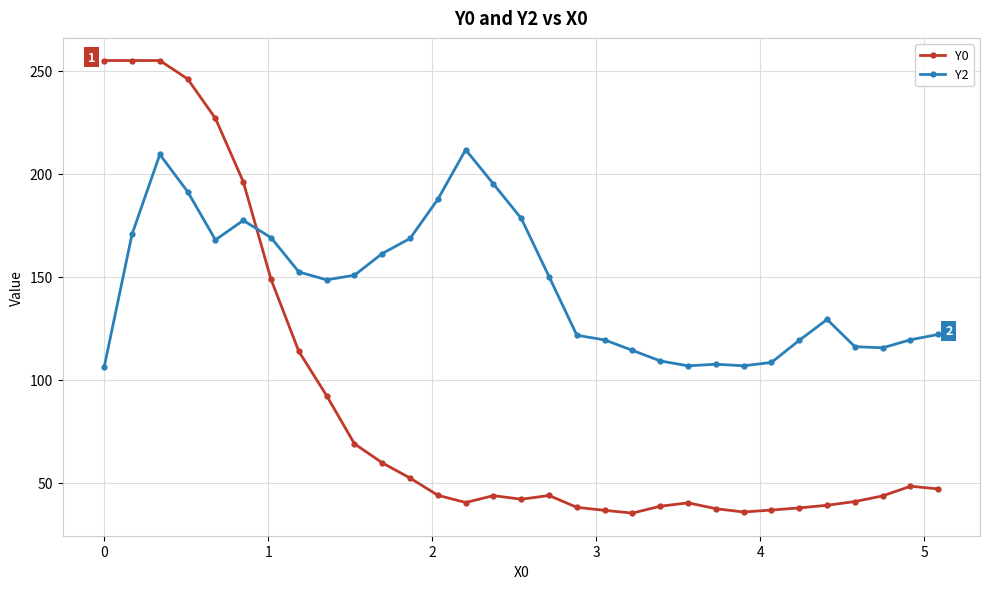

Which series has the largest total across all categories?

Y2